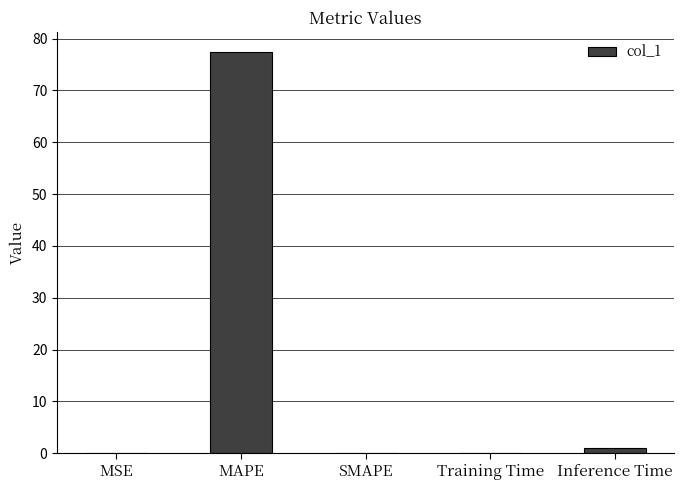

The chart shows a value of 0.0 at MSE. True or false?

True